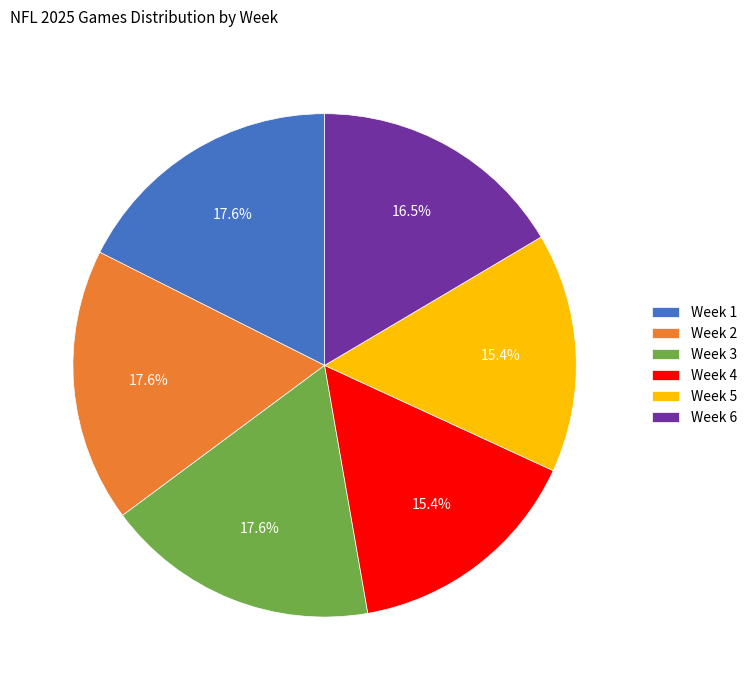

Approximately how many times larger is the value at Week 2 compared to Week 1?

1.0